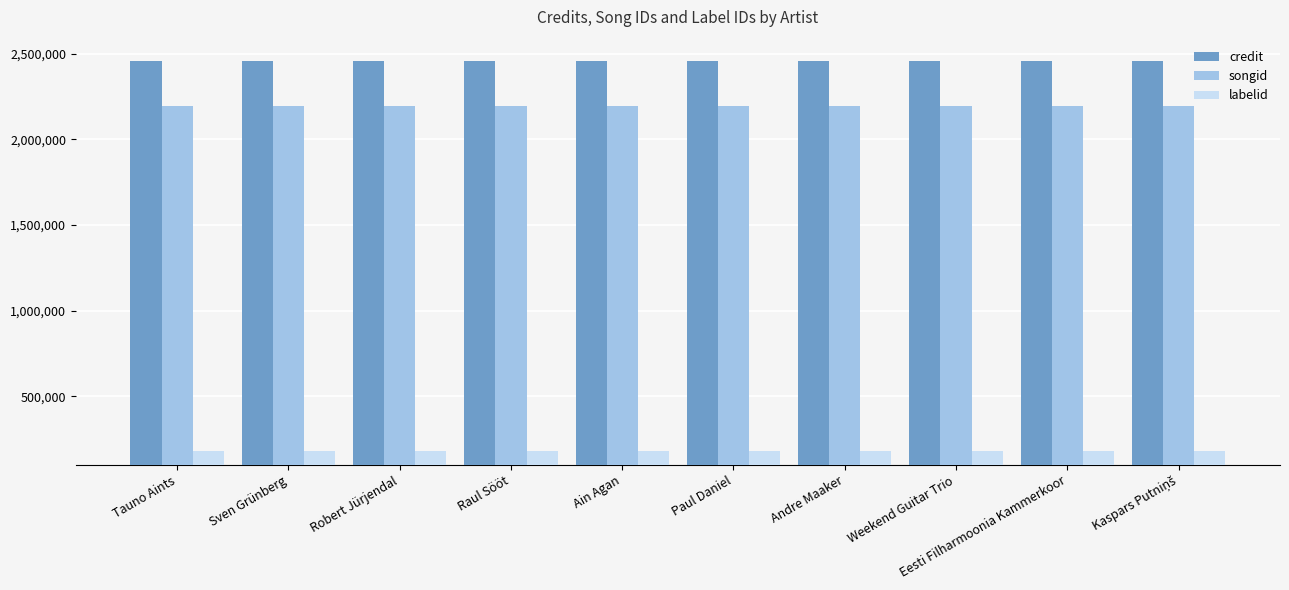

Is the value of labelid at Paul Daniel greater than the value of songid at Eesti Filharmoonia Kammerkoor?

No